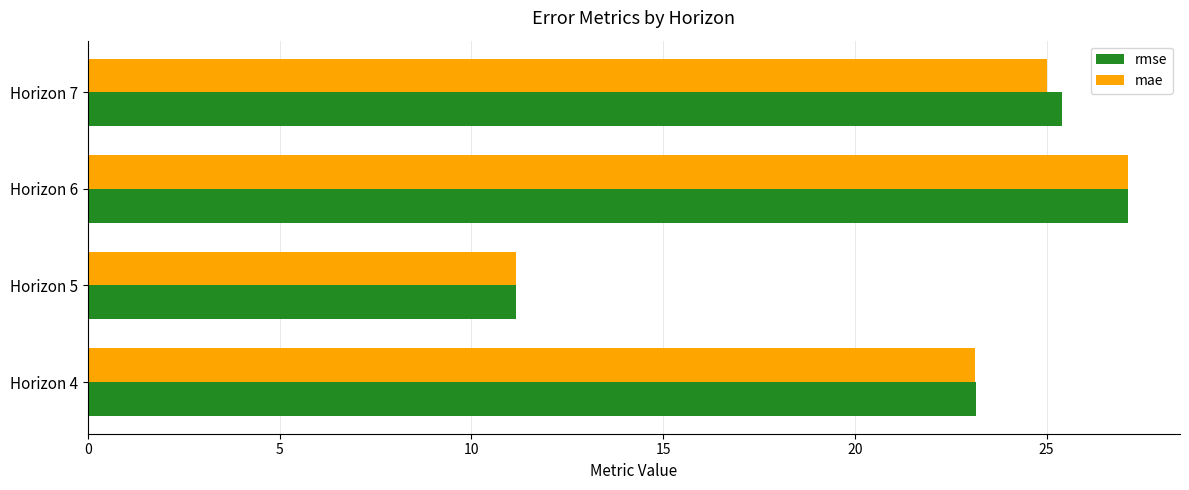

Is it true that mae equals 25.0 at Horizon 7?

True